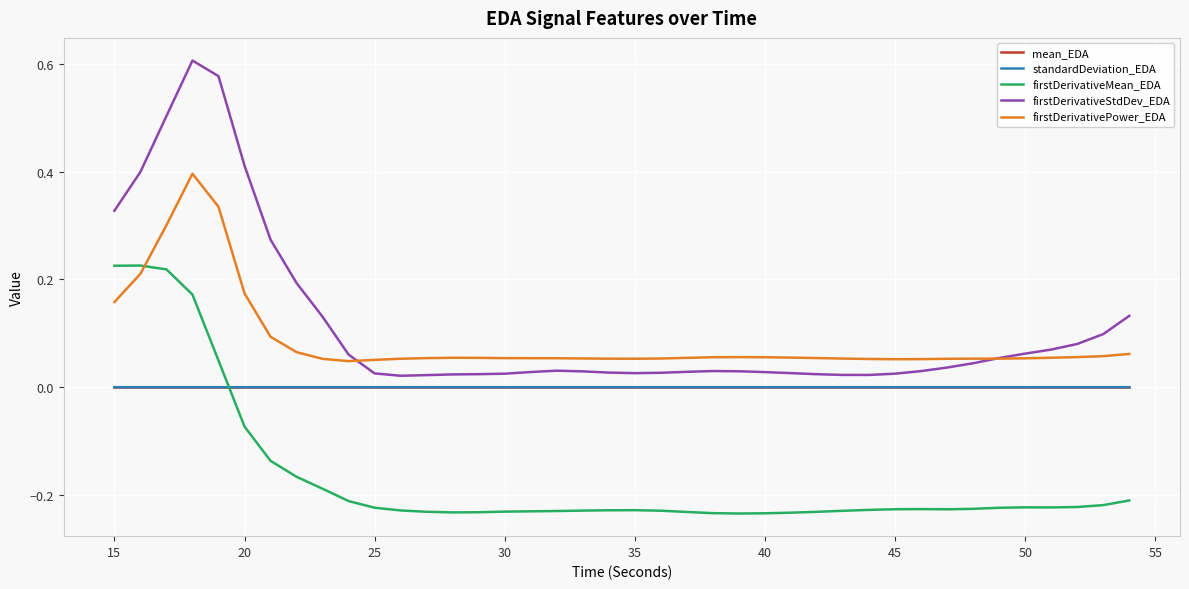

How many categories are shown in the chart?

40